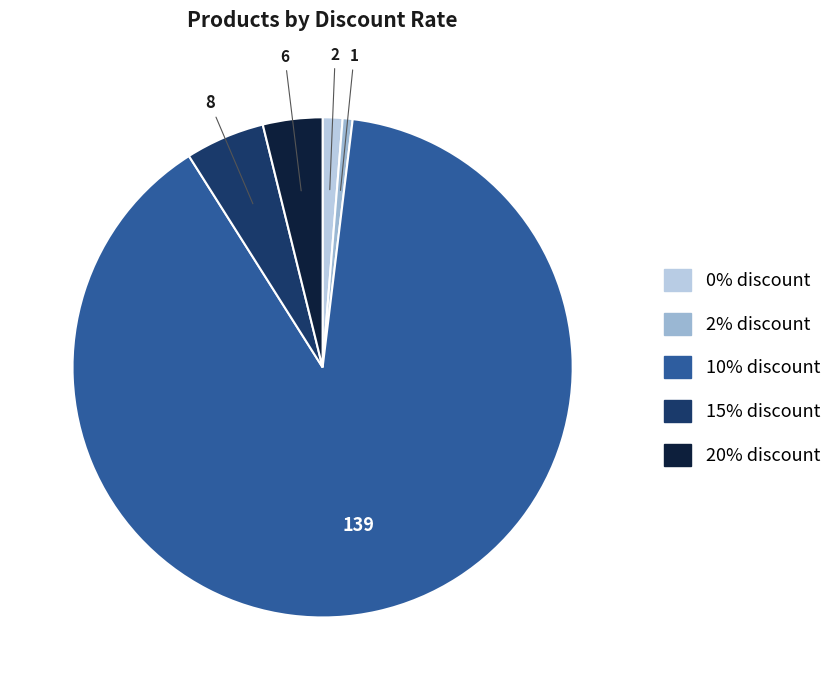

Does 10% discount represent more than half of the total?

Yes